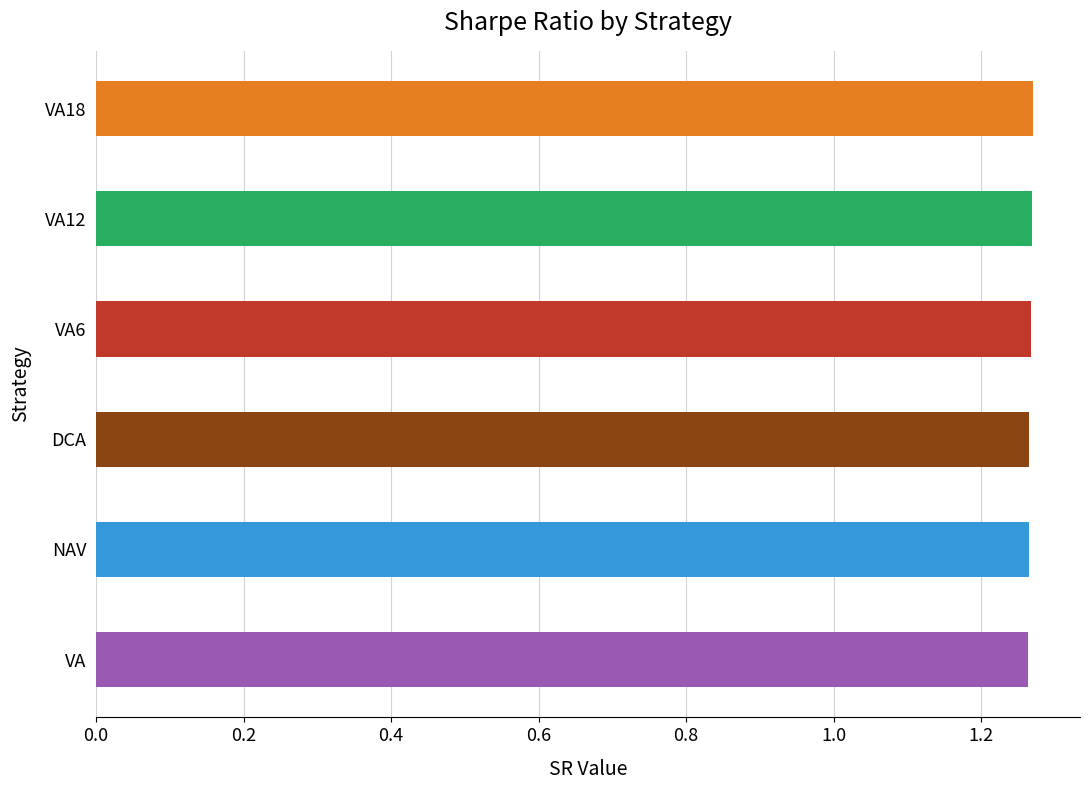

Approximately how many times larger is the value at VA compared to DCA?

1.0